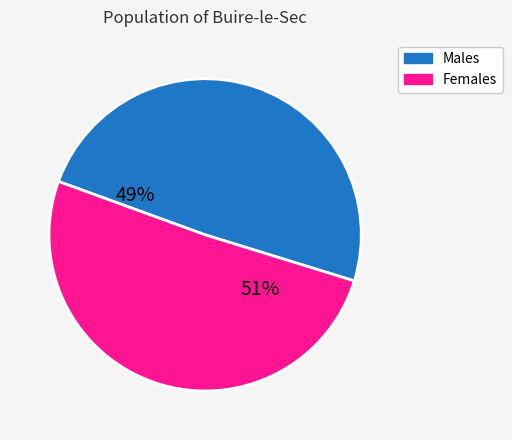

Is there any slice that represents more than half of the pie?

Yes